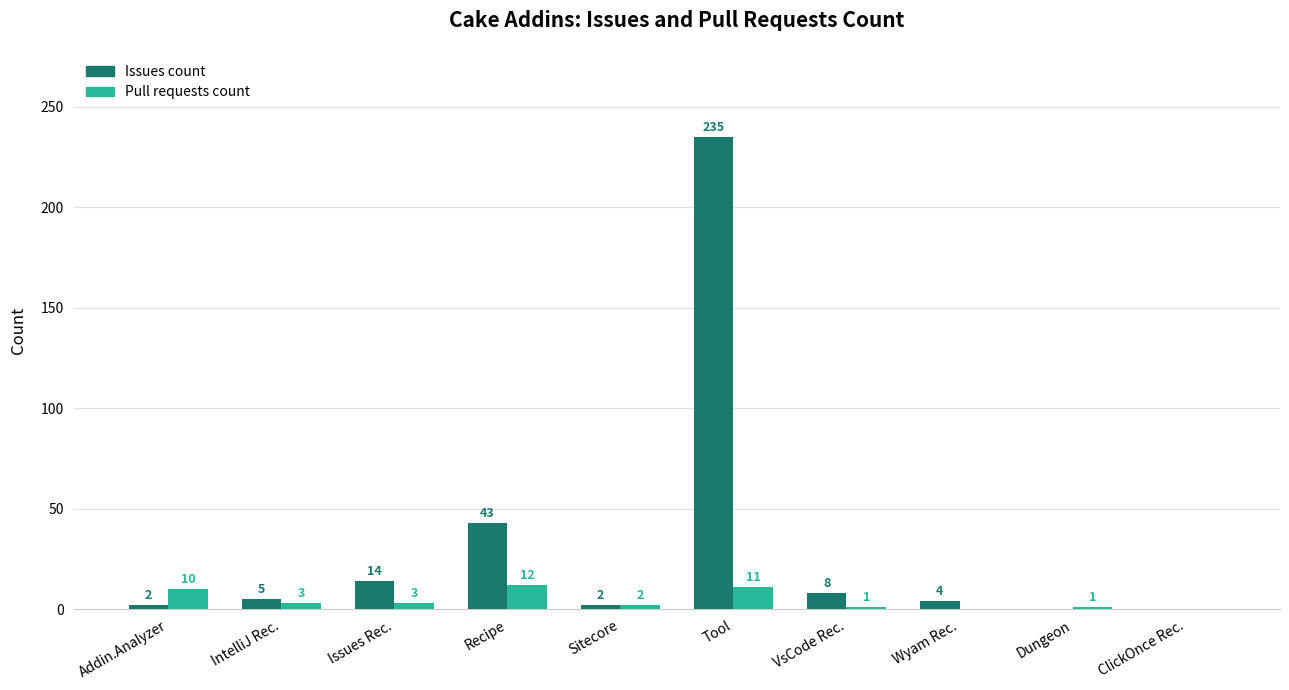

Between Addin.Analyzer and VsCode Rec., which series saw the biggest shift?

Pull requests count